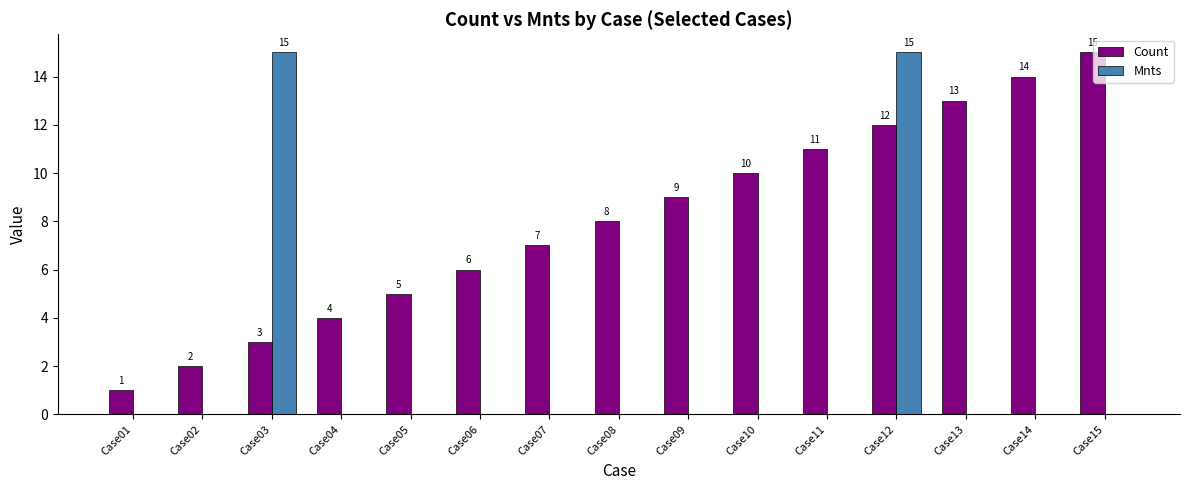

Between Case03 and Case07, which series saw the biggest shift?

Mnts